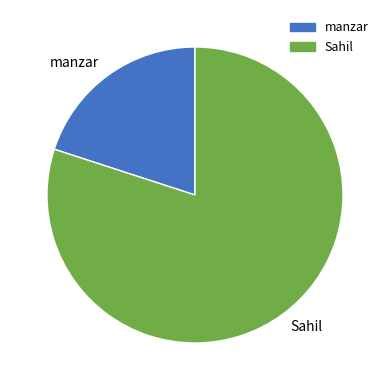

How many segments does this pie chart have?

2